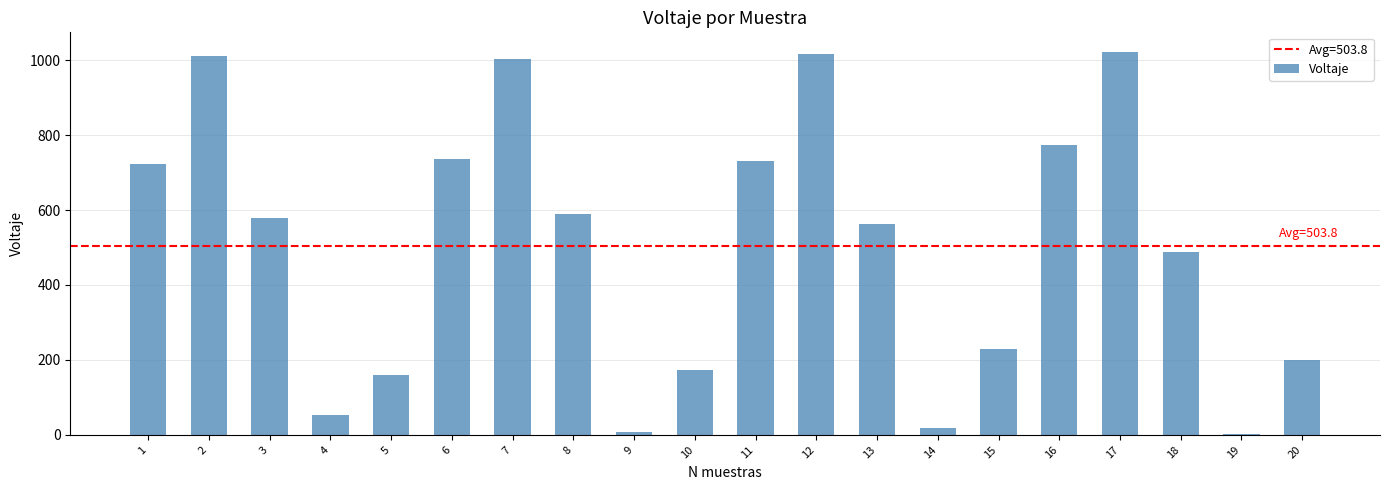

What is the change in value from 2 to 16?

-237